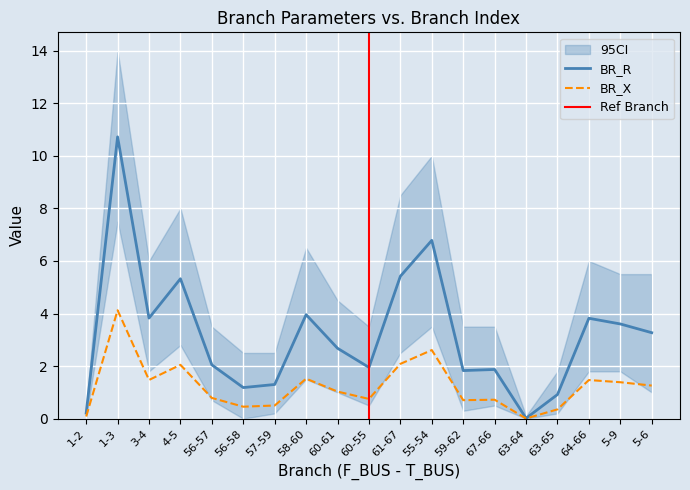

What are all the series names shown in the legend?

BR_R, BR_X